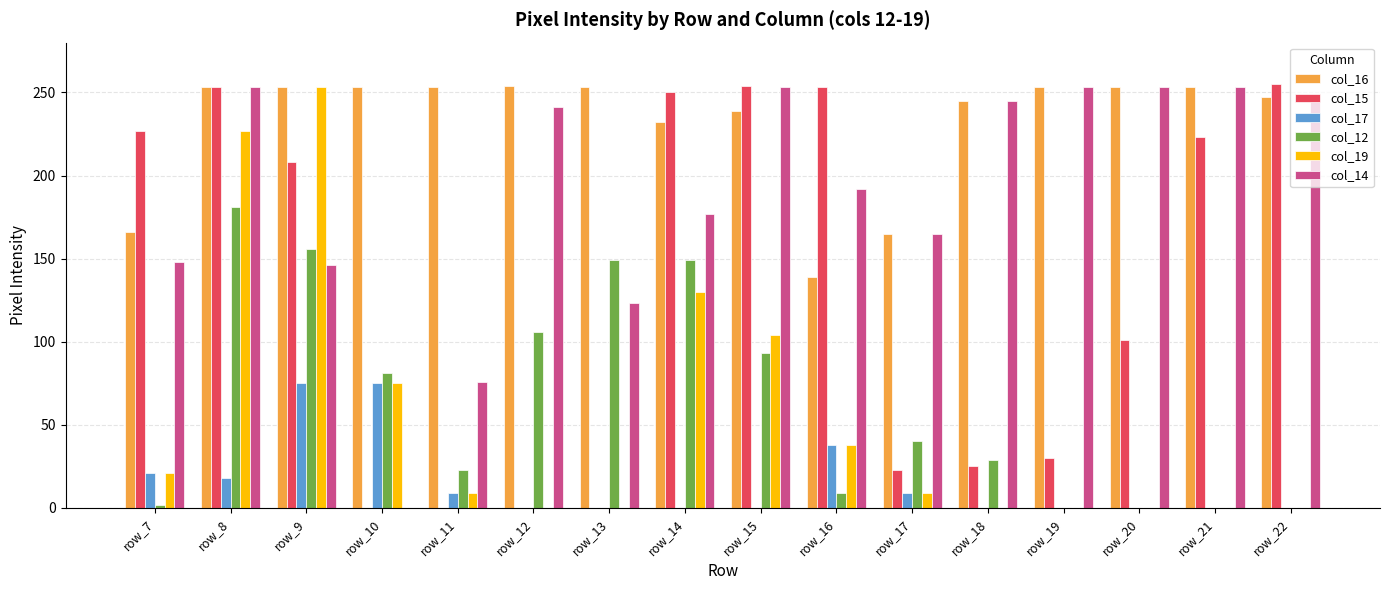

What is the sum of all col_14 values?

3025